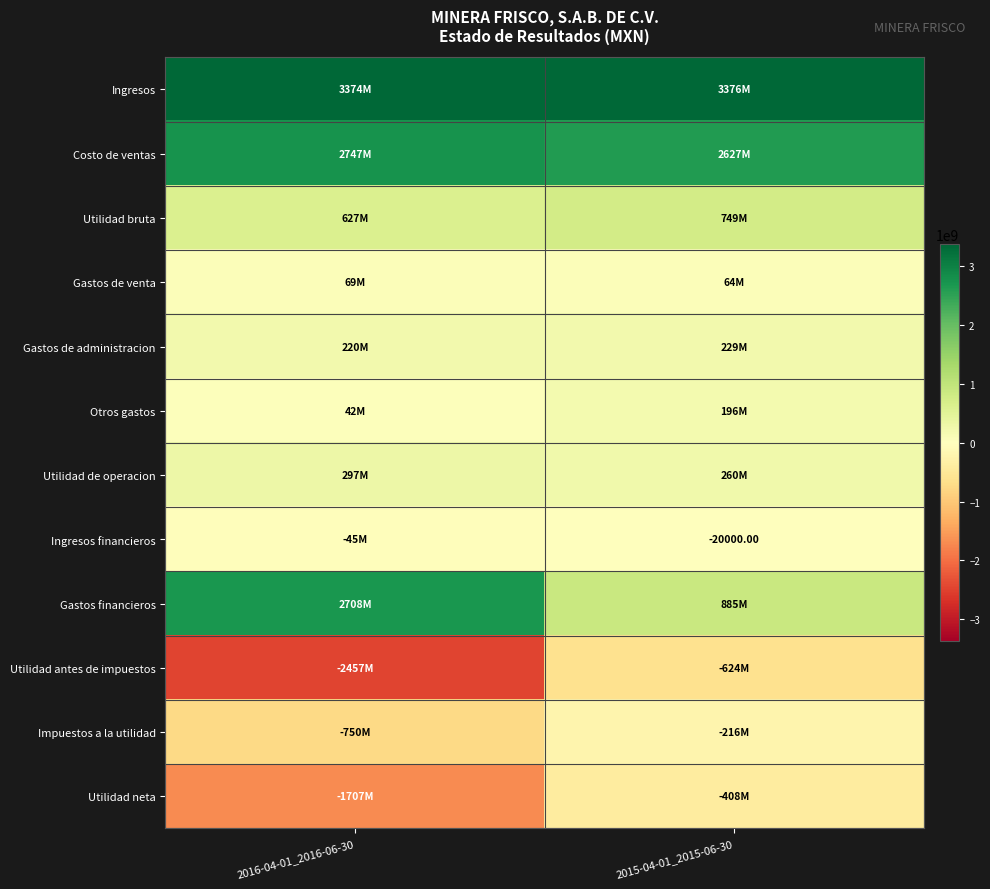

What is the sum of all Utilidad bruta values?

1376153000